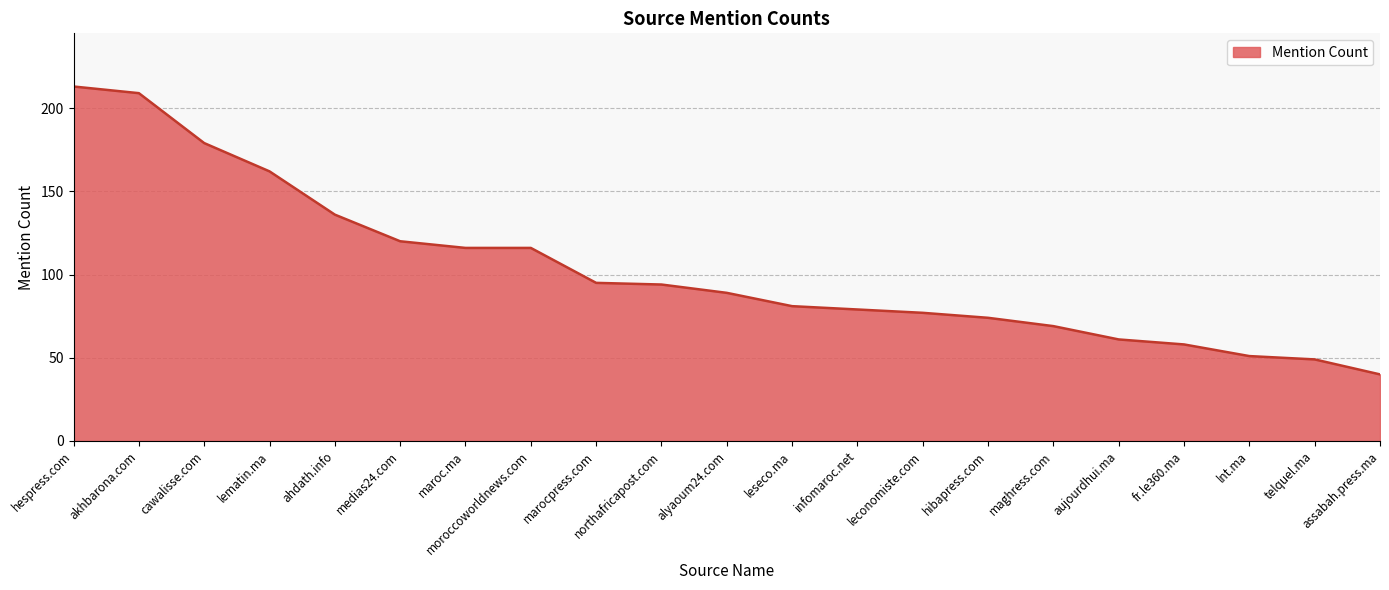

What position from the left is hibapress.com?

15